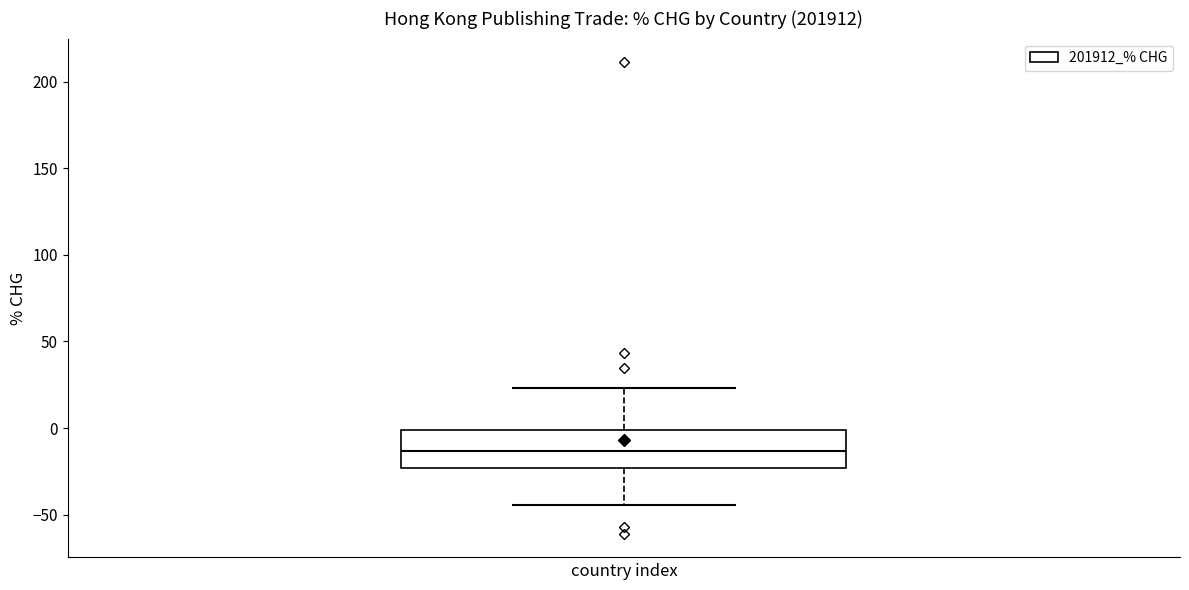

Where does the median line of the box sit on the y-axis? The values are not printed on the chart, so give them approximately, as read against the axis.

-15